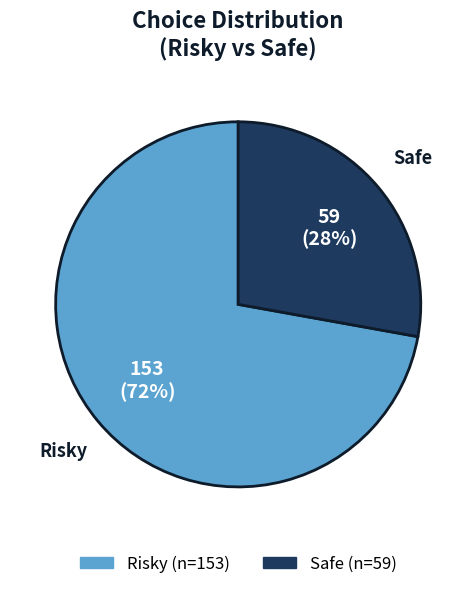

To the nearest percent, what portion does Safe represent?

28%